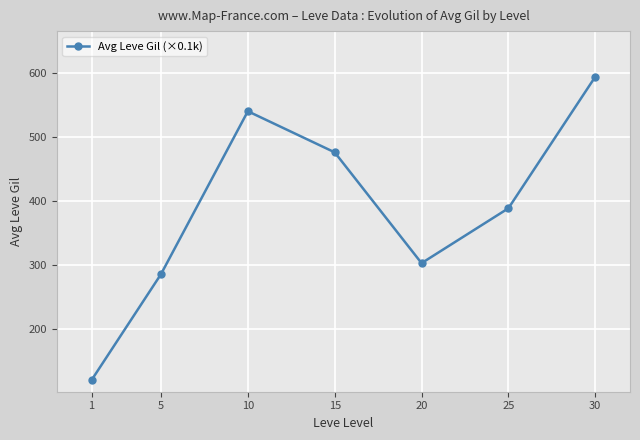

Rank the categories by value from lowest to highest.

1, 5, 20, 25, 15, 10, 30